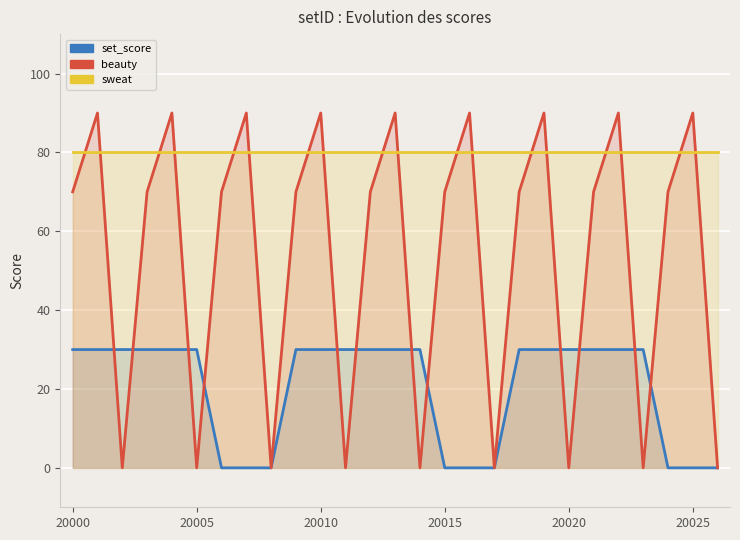

Is it true that set_score equals 17 at 22?

False